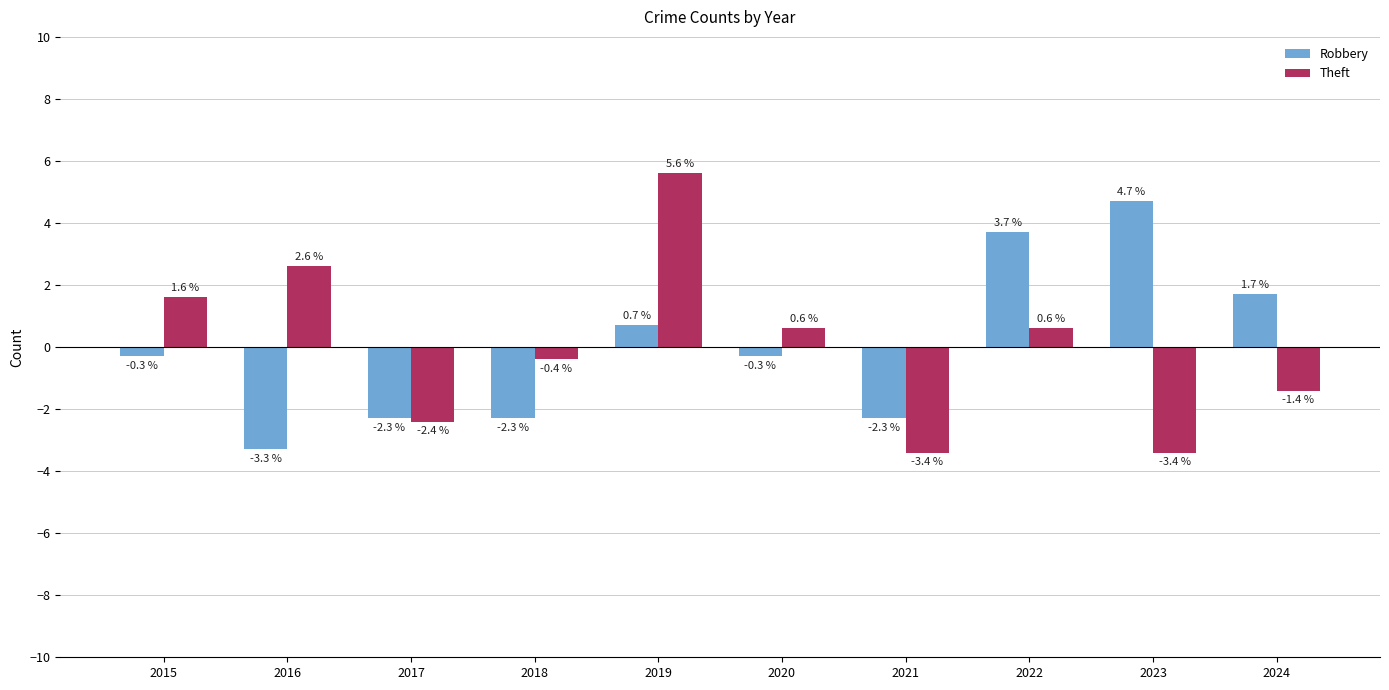

What is the value of the Theft bar at the 2nd from the left?

2.6